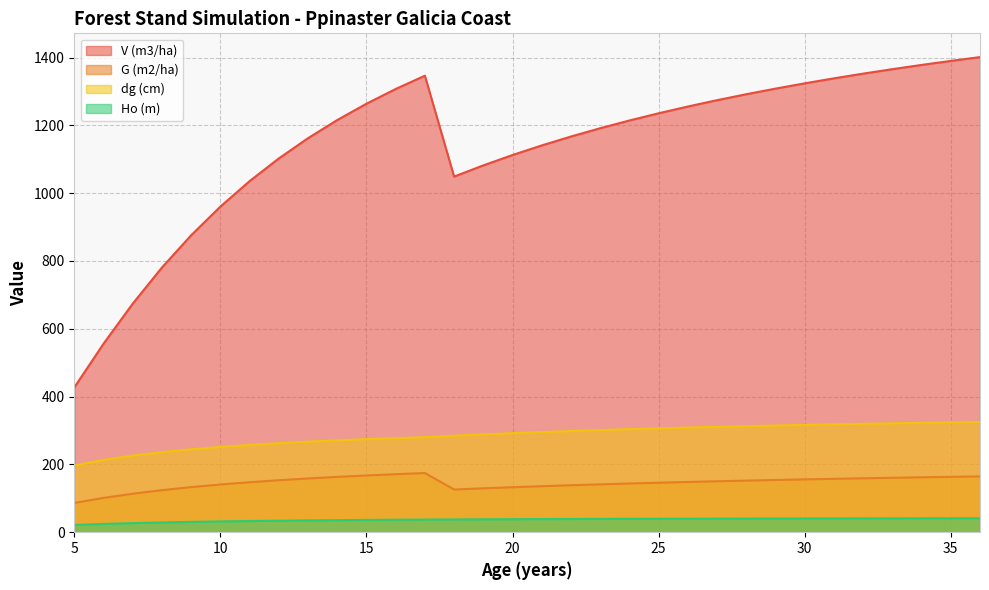

Which series has the largest range (max minus min)?

V (m3/ha)